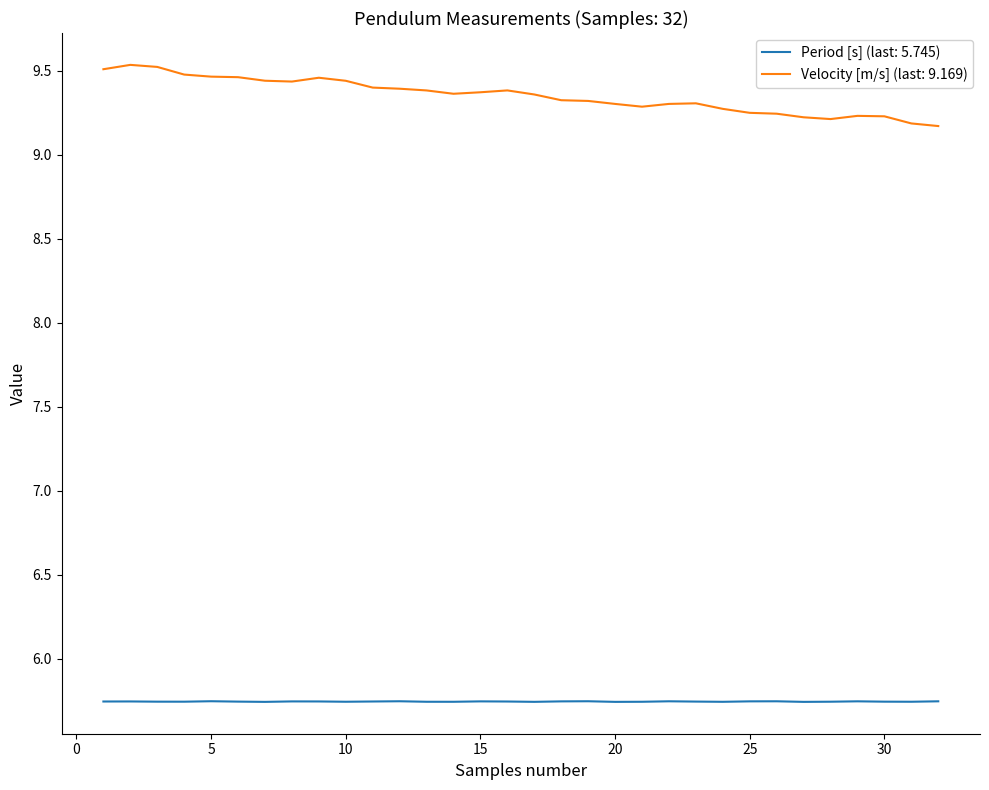

True or false: Period [s] (last: 5.745) and Velocity [m/s] (last: 9.169) intersect in this chart.

False